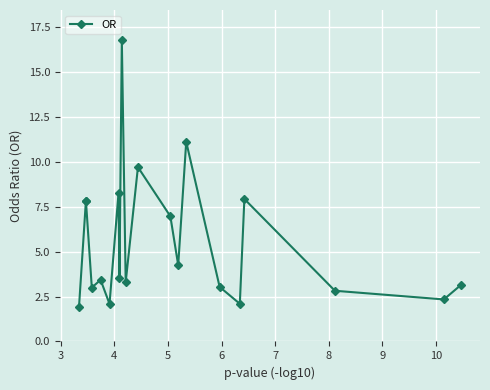

Where is the data nearest to the value 9?

10